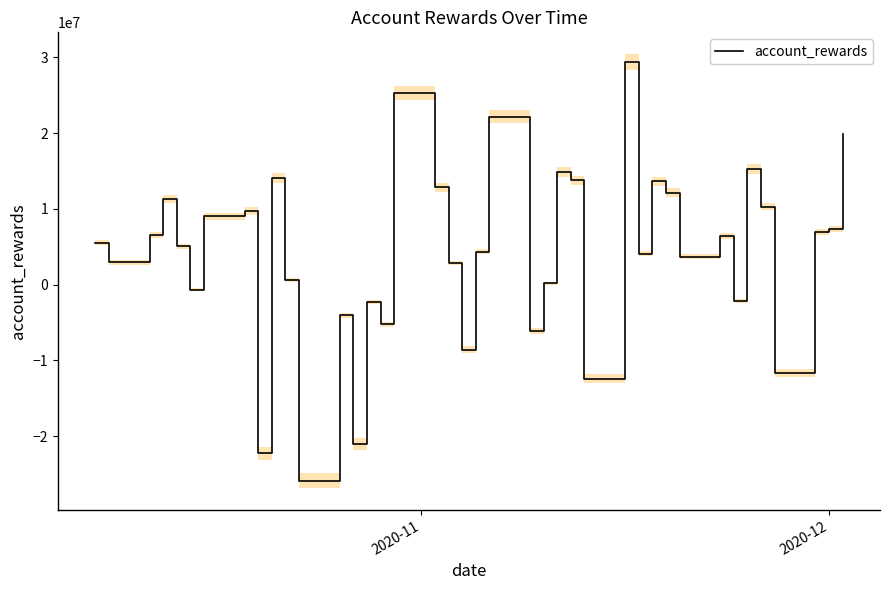

What is the minimum value for account_rewards?

-25882711.8